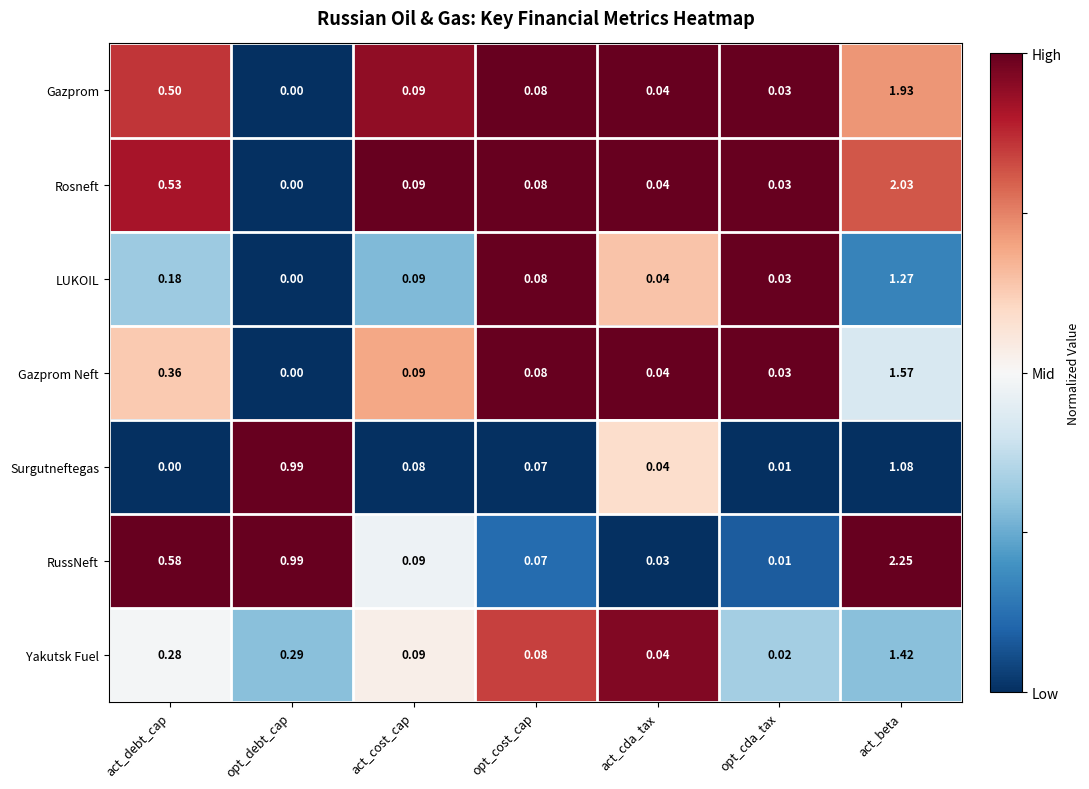

Which label corresponds to the largest value in the chart?

act_beta